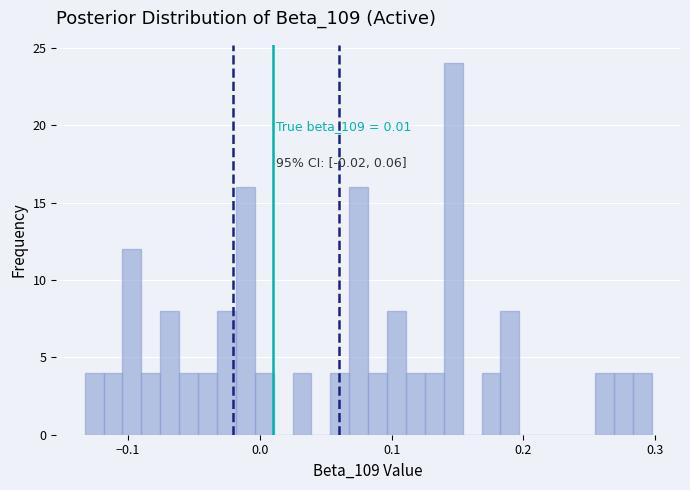

Read against the x-axis, roughly where is the centre of the tallest bar?

0.15